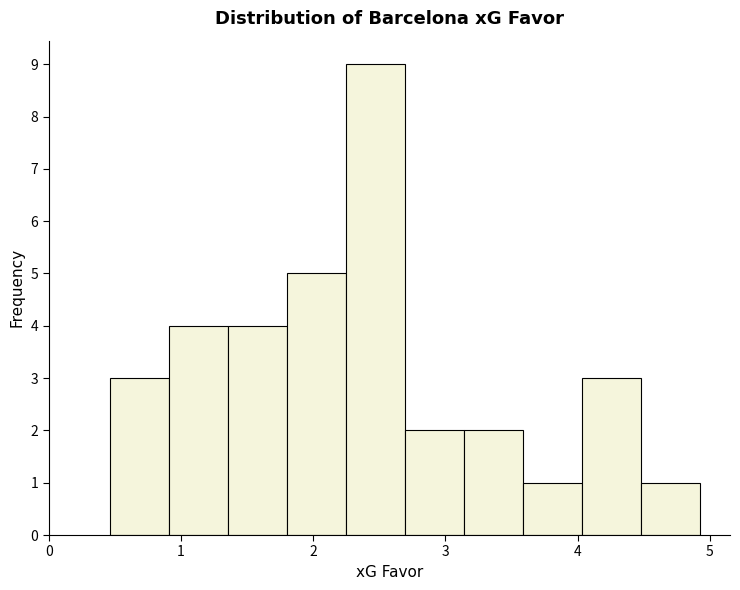

Over which range of the x-axis is the bar tallest?

2.2 to 2.7